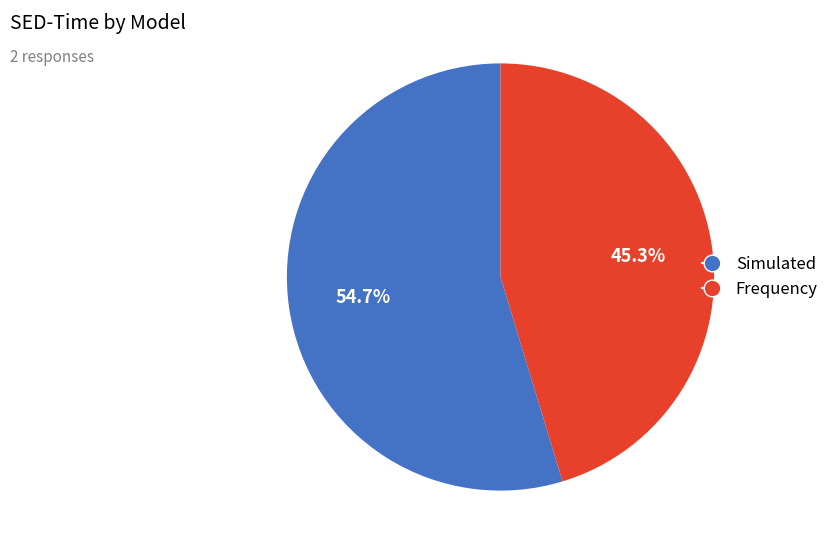

What is the largest slice in the pie chart?

Simulated